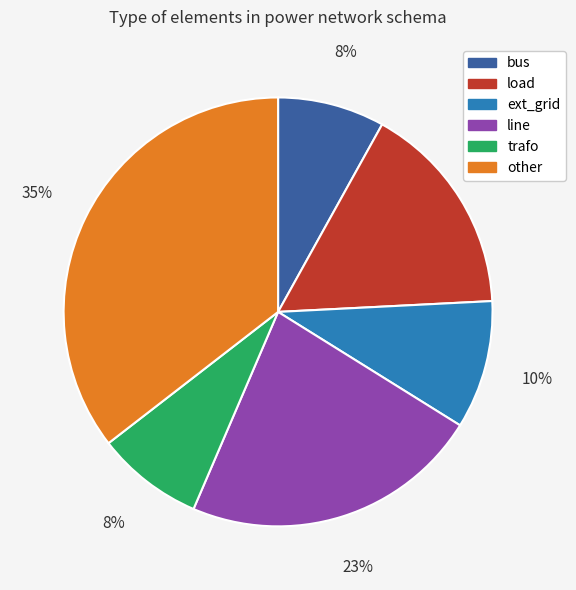

Which slice is the largest?

other